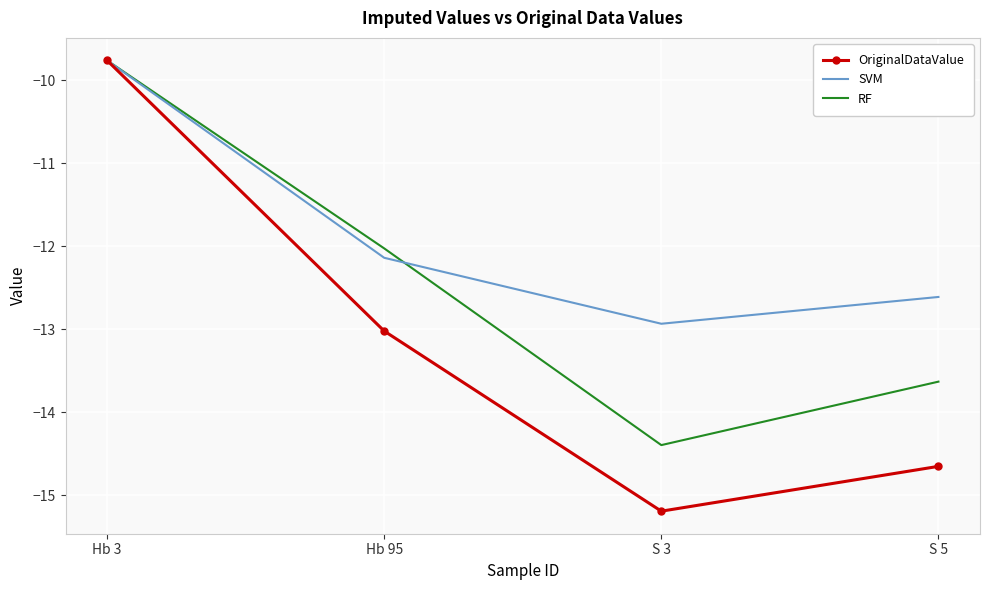

List the labels in order of SVM value, largest first.

Hb 3, Hb 95, S 5, S 3